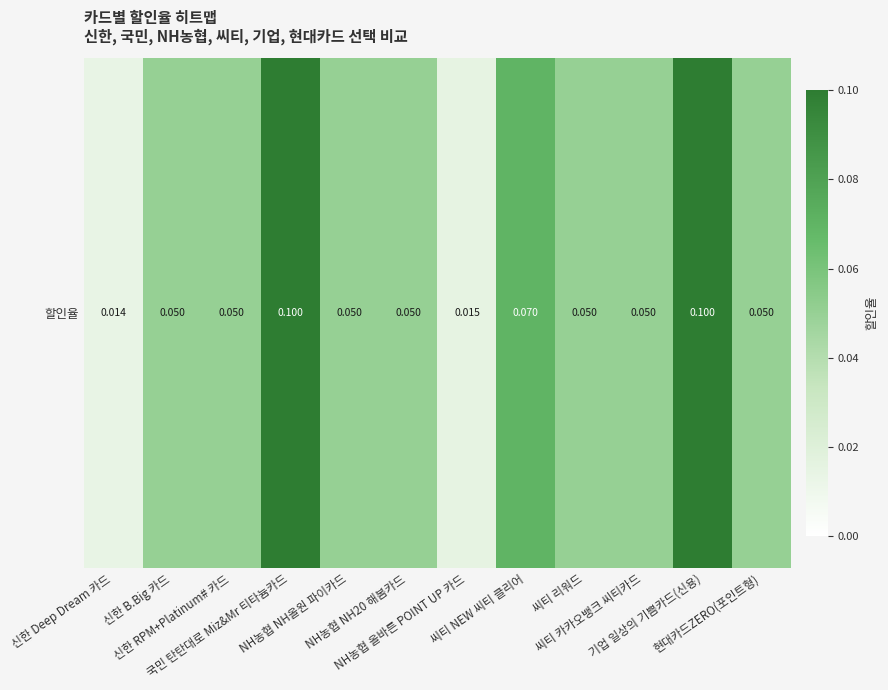

Rank the categories by value from lowest to highest.

신한 Deep Dream 카드, NH농협 올바른 POINT UP 카드, 신한 B.Big 카드, 신한 RPM+Platinum# 카드, NH농협 NH올원 파이카드, NH농협 NH20 해봄카드, 씨티 리워드, 씨티 카카오뱅크 씨티카드, 현대카드ZERO(포인트형), 씨티 NEW 씨티 클리어, 국민 탄탄대로 Miz&Mr 티타늄카드, 기업 일상의 기쁨카드(신용)